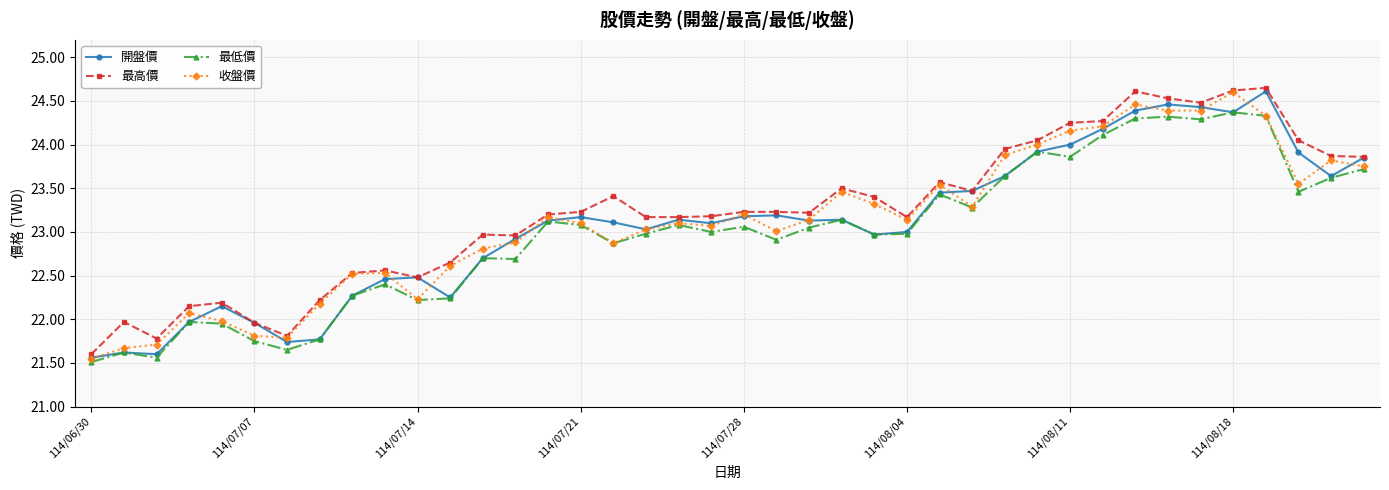

What are all the series names shown in the legend?

開盤價, 最高價, 最低價, 收盤價